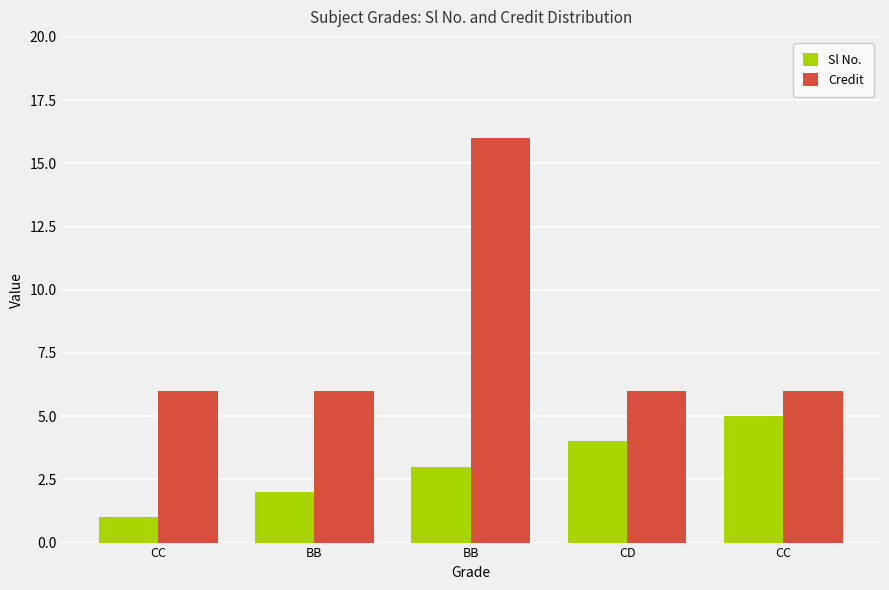

How many bars are there in each group?

2